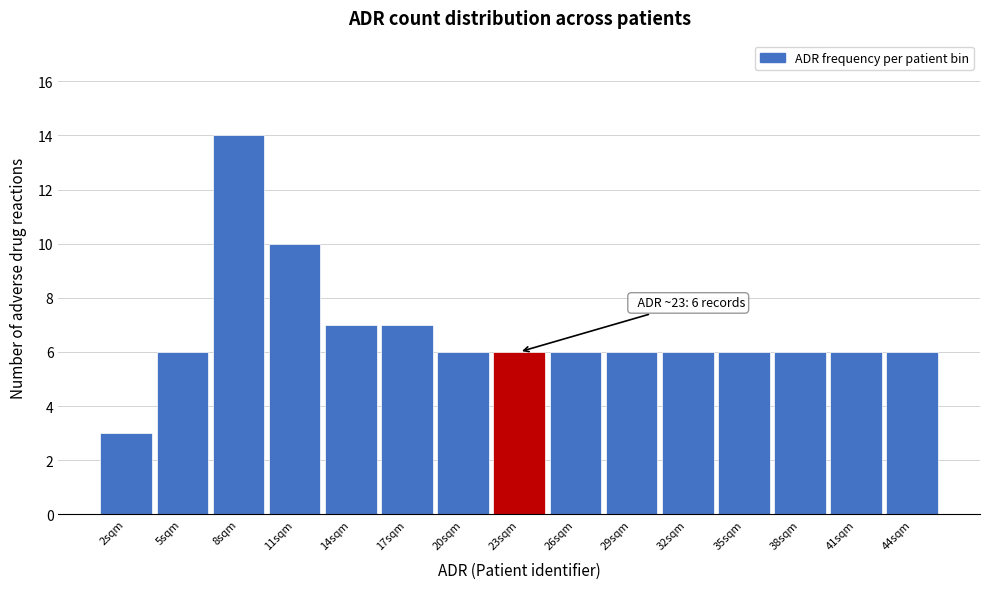

Which range on the x-axis has the tallest bar?

6.5 to 9.5